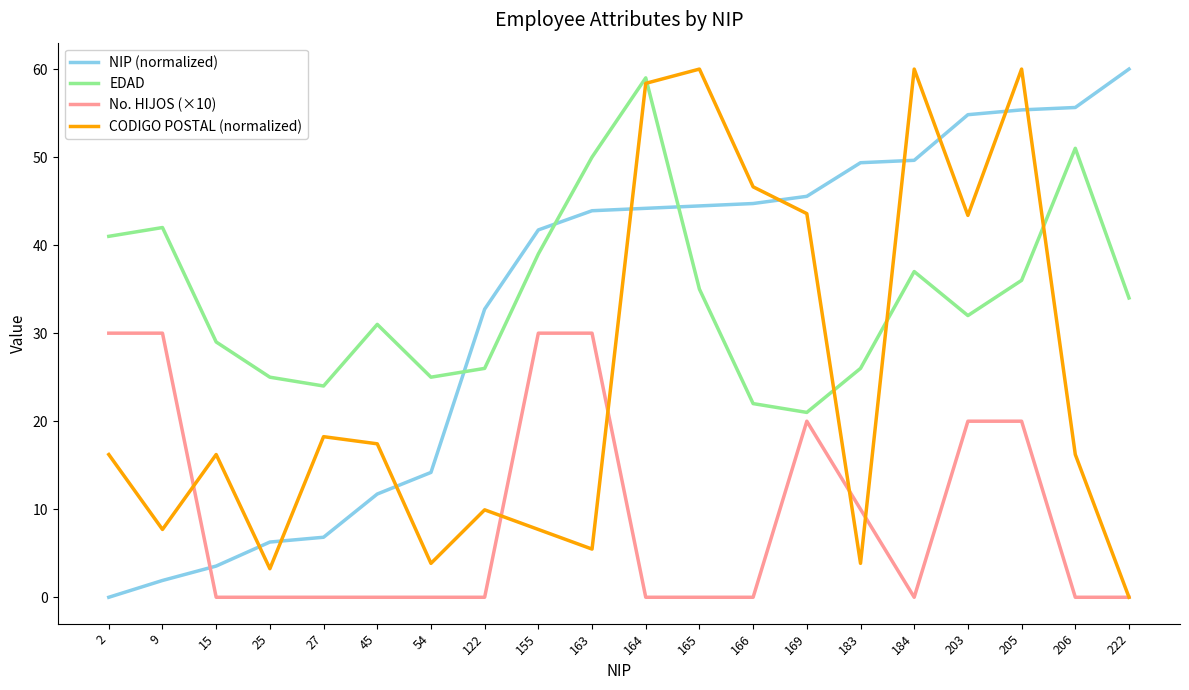

What is the average value of the CODIGO POSTAL (normalized) series?

24.9